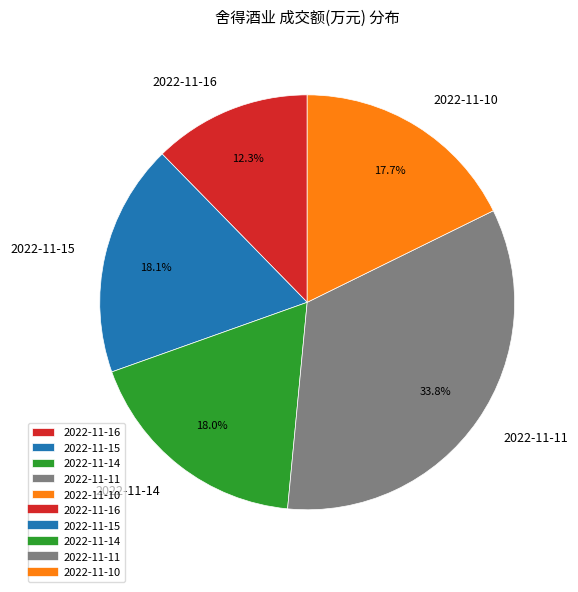

What percentage is NOT represented by 2022-11-14?

82.0%